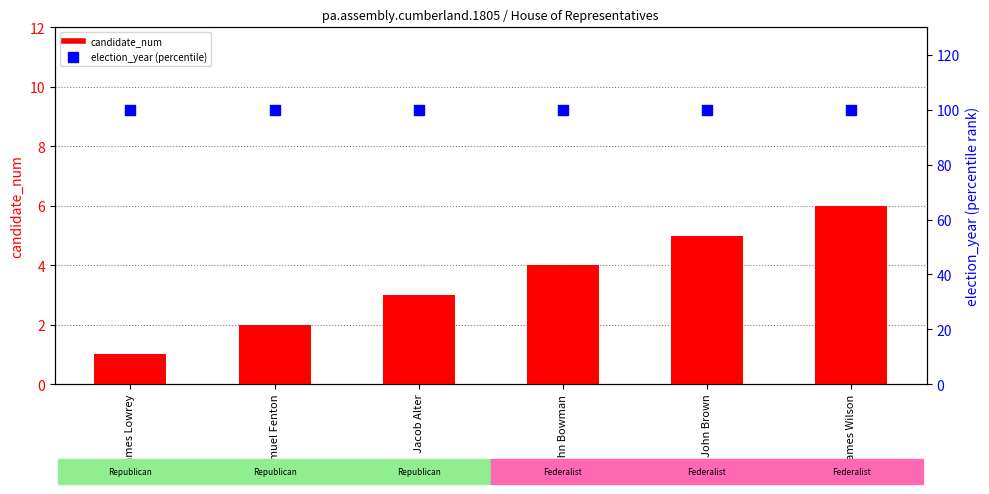

At which category is the sum across all series the highest?

James Wilson